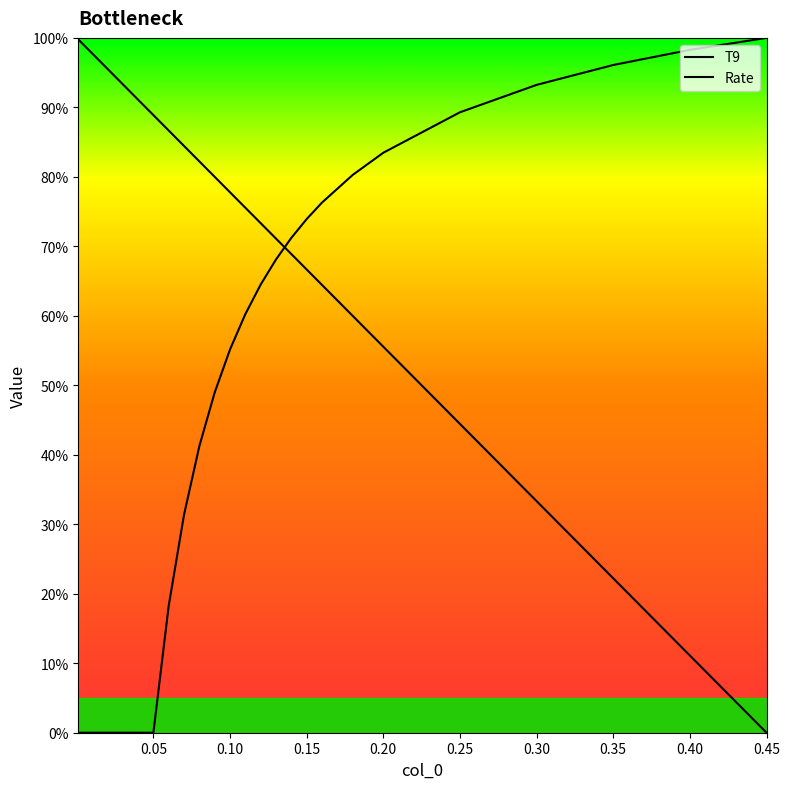

Does the chart display data point markers on the line(s)?

No